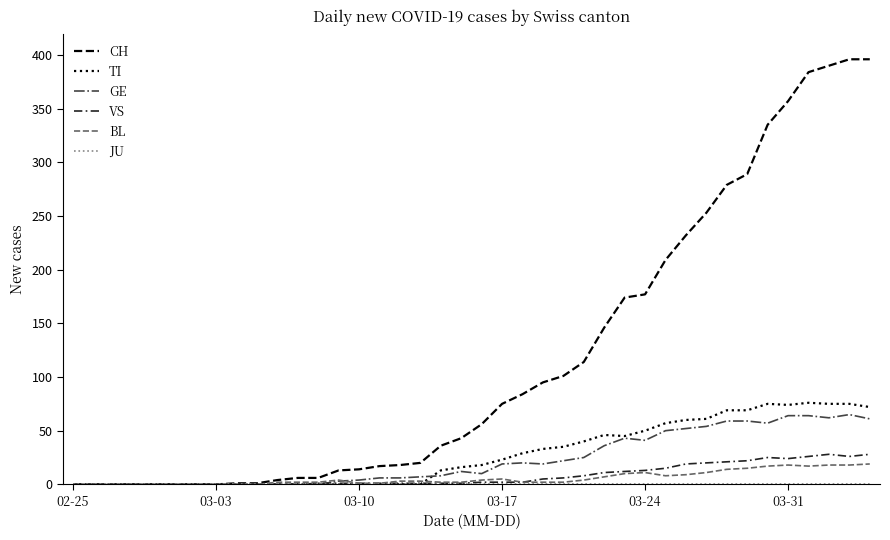

Count the number of data series in this chart.

6